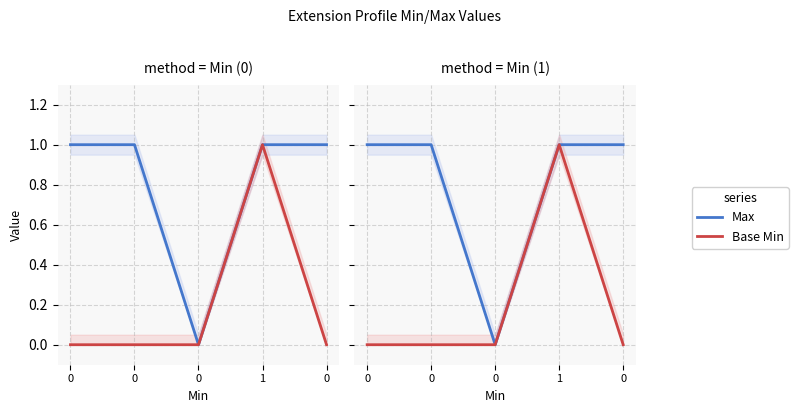

How many data points does each series have?

5